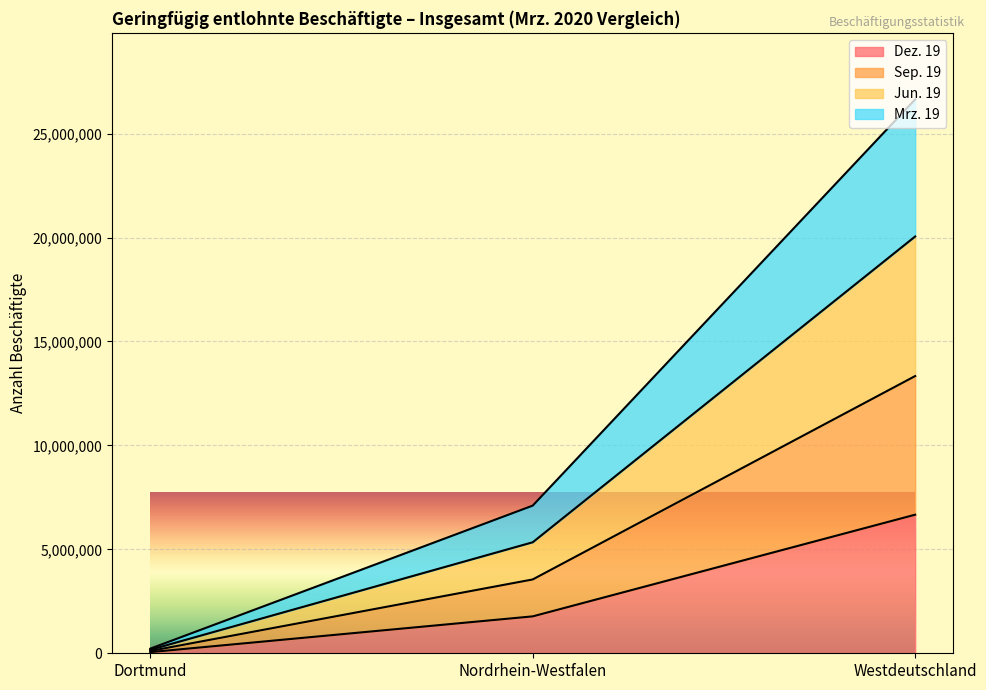

What is the total value across all series at Dortmund?

222002